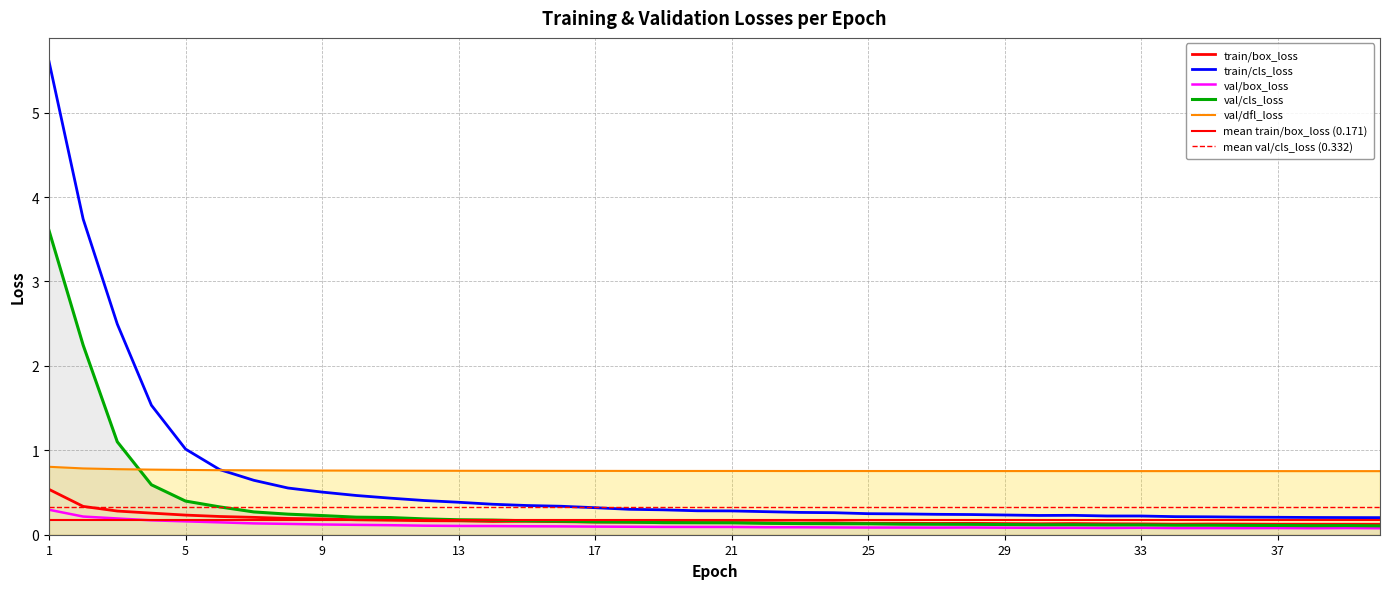

True or false: val/box_loss and train/cls_loss cross at least once.

False